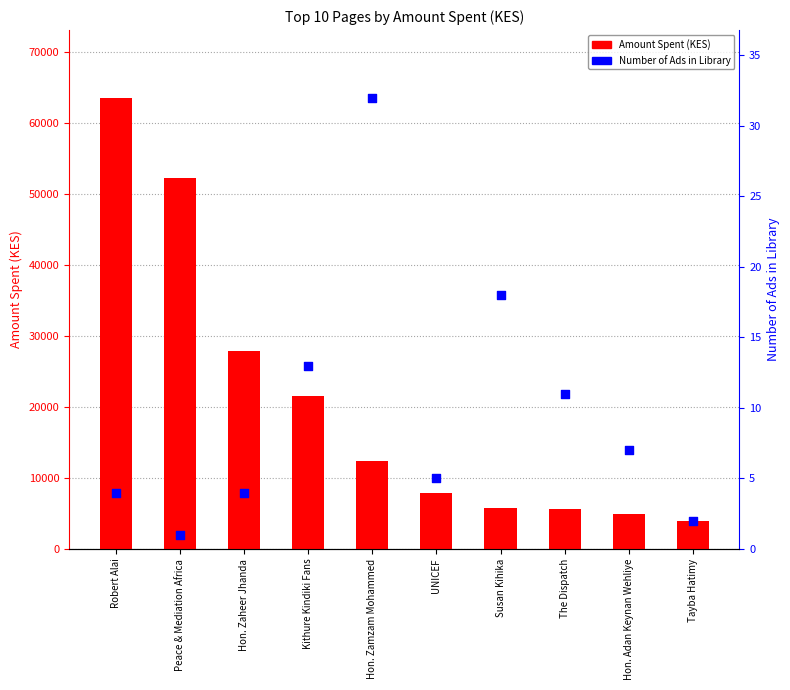

Which series has the largest total across all categories?

Amount Spent (KES)